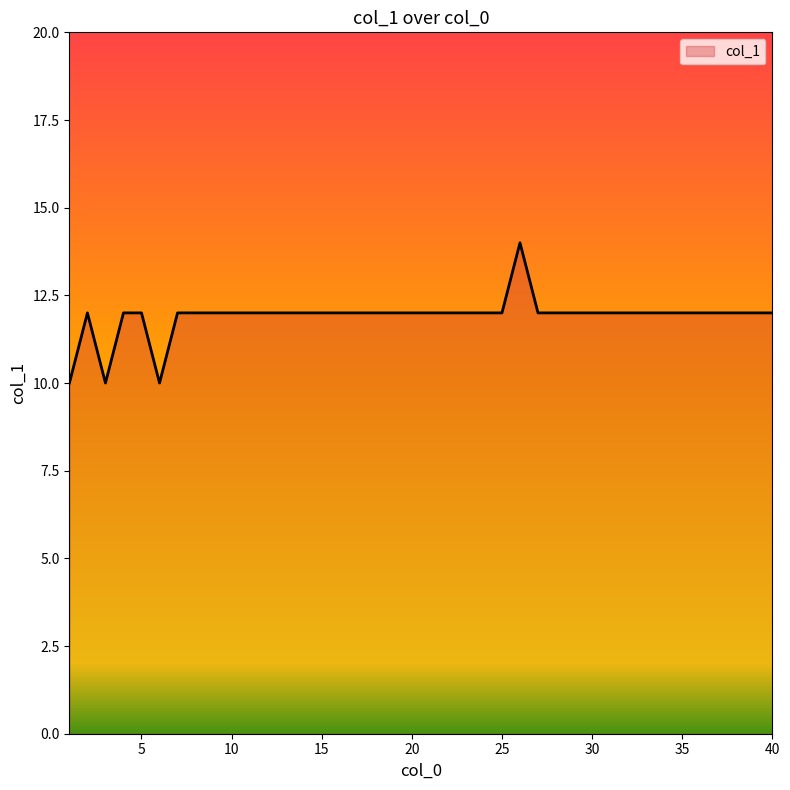

What is the difference between the maximum and minimum values?

4